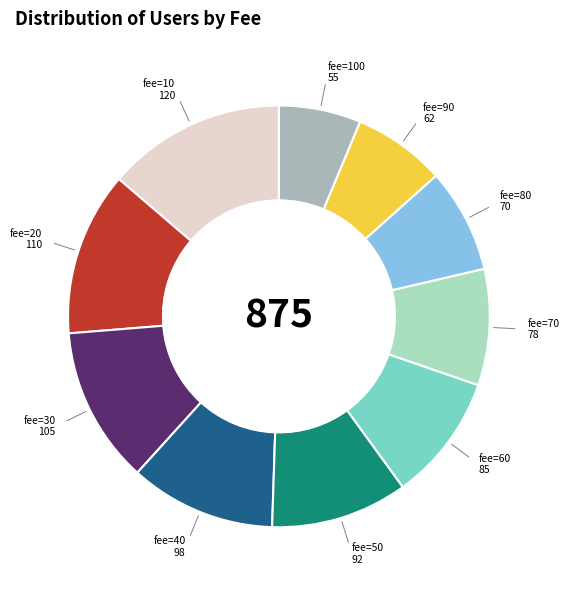

Does any single category account for the majority?

No